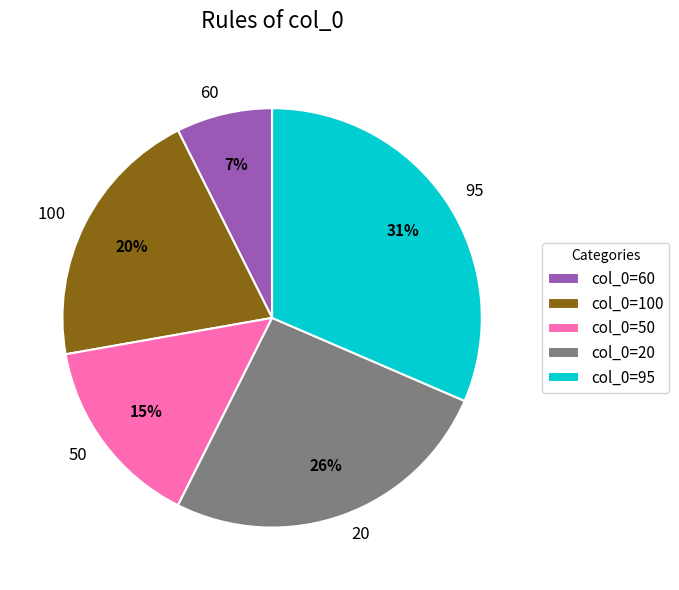

Which has a higher value, 20 or 100?

20